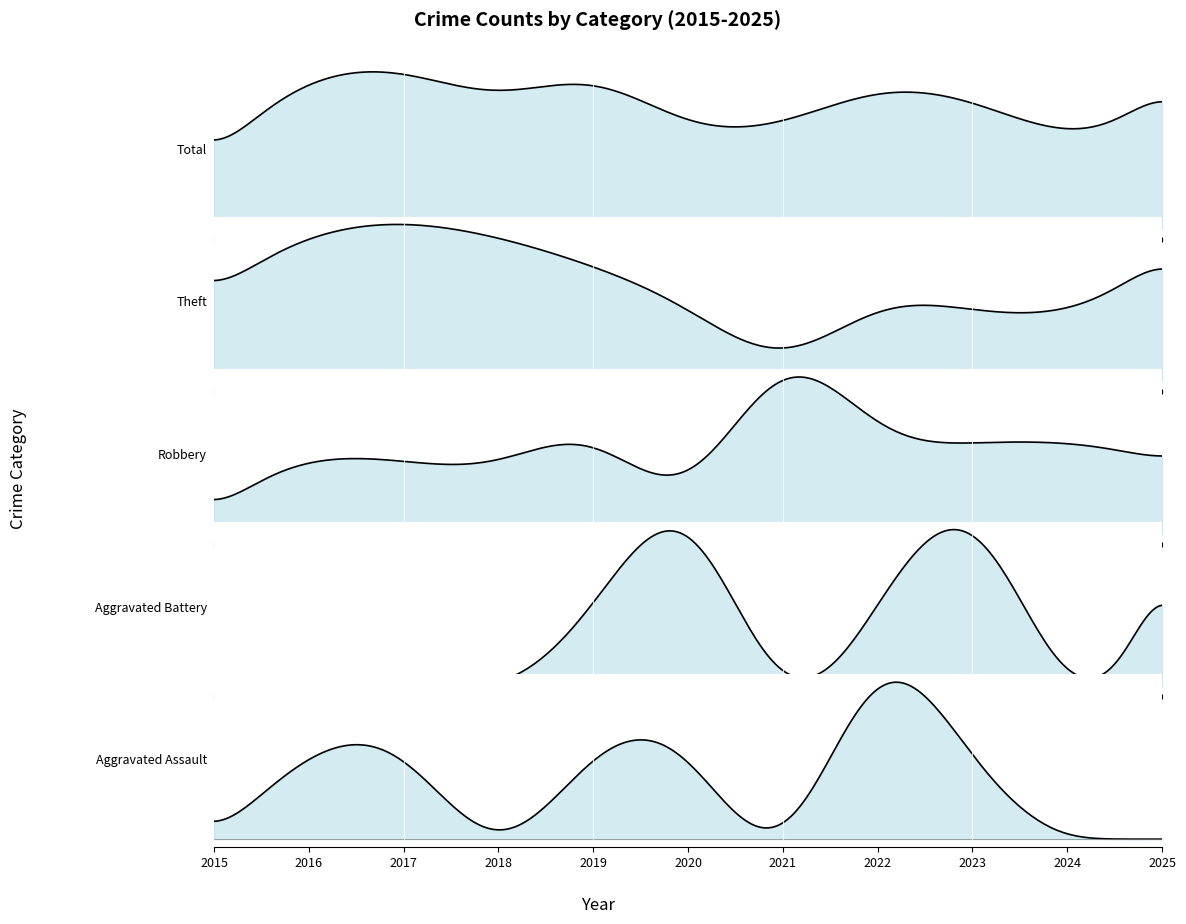

True or false: Aggravated Battery and Total cross at least once.

False